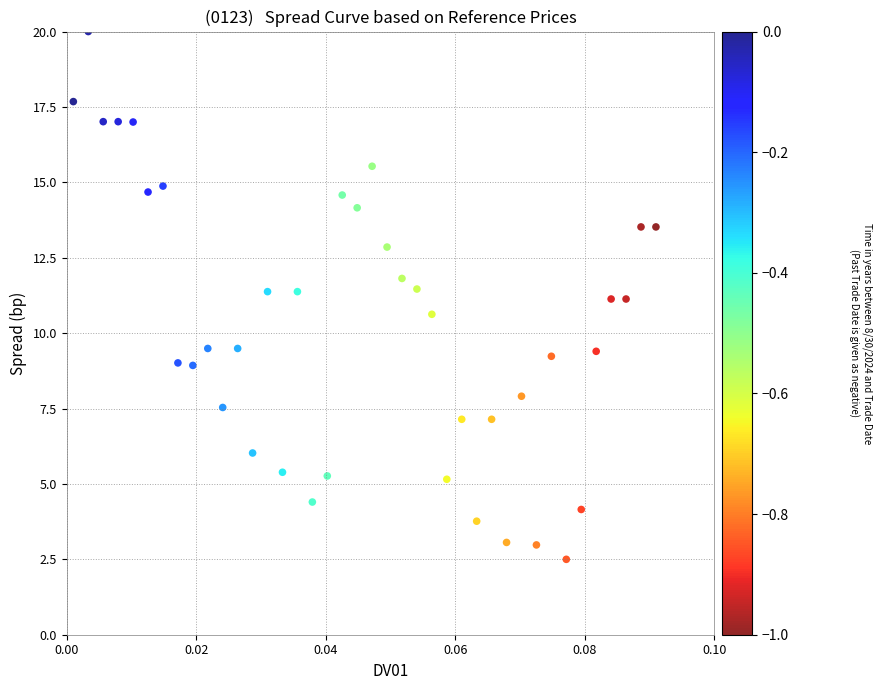

What is the range of Y values (max minus min)?

17.5